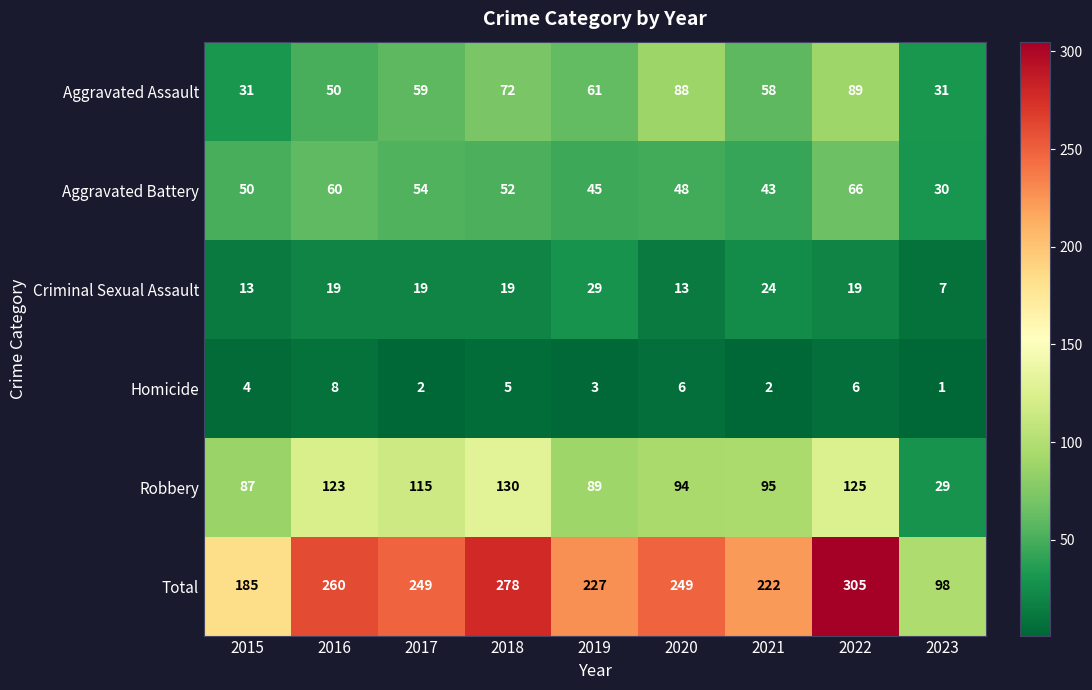

Which category has the lowest value across all series?

2023